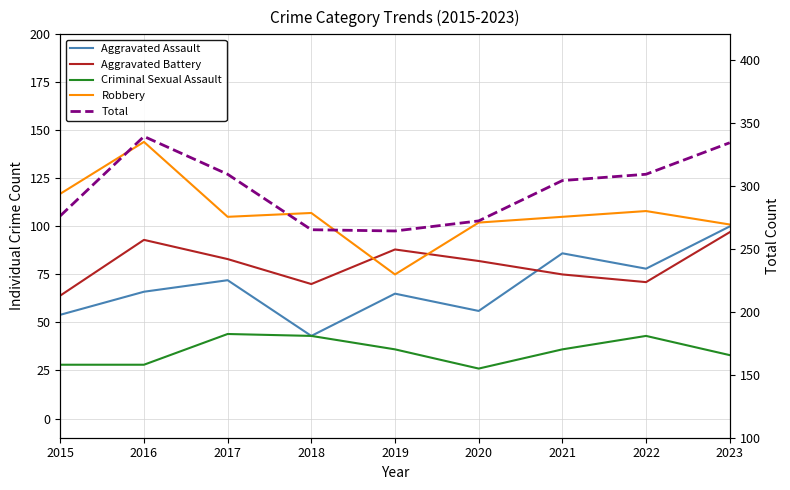

Where does the Aggravated Assault series first go above 66?

2017